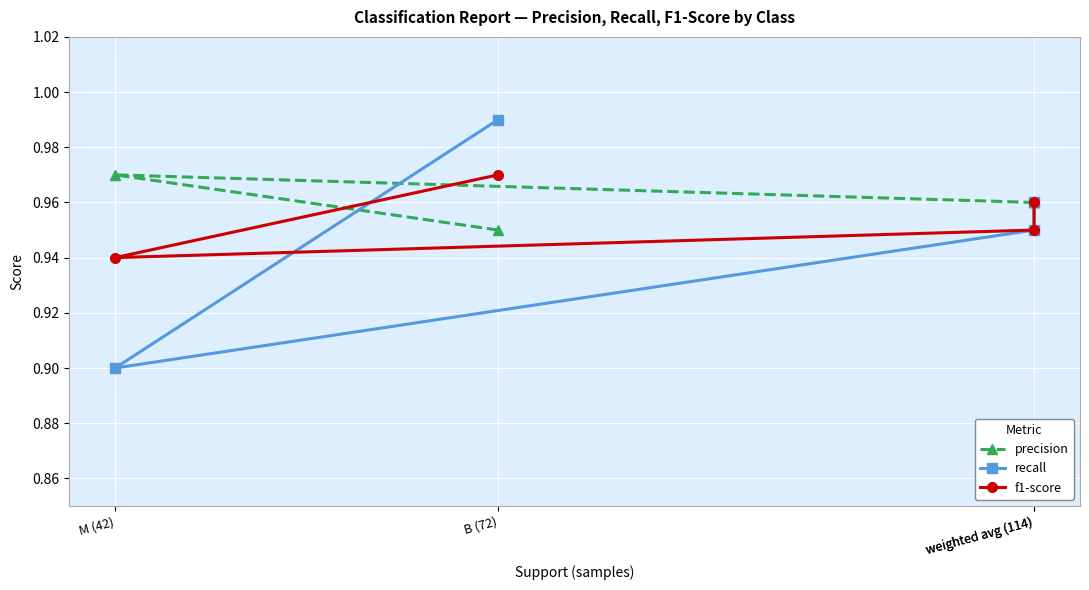

How many lines are shown in the chart?

3